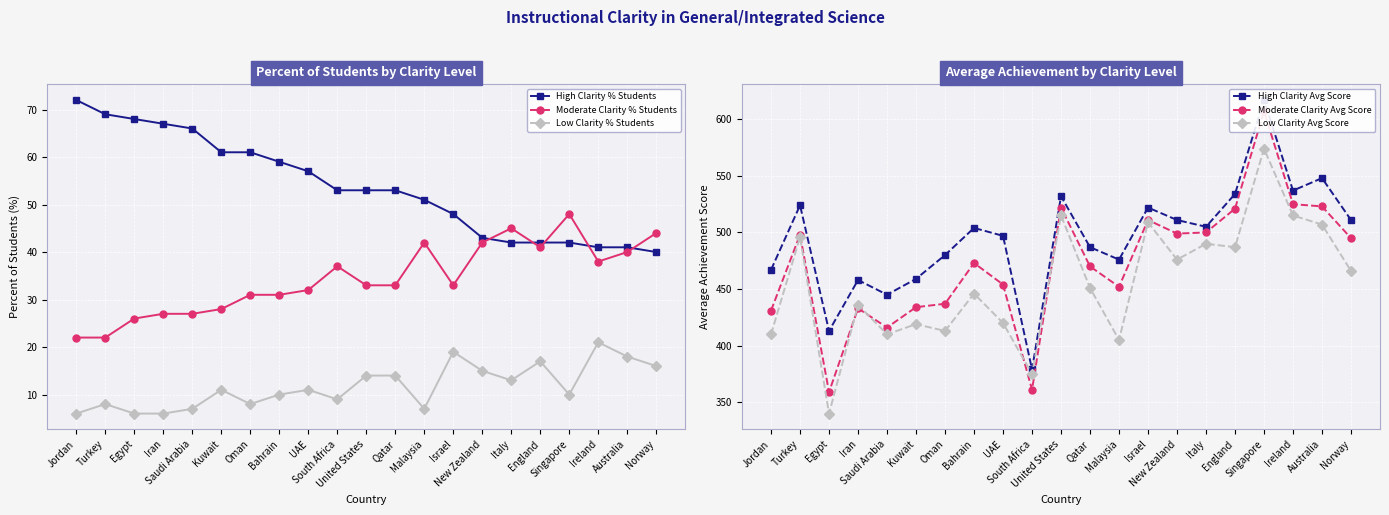

How many values in the Moderate Clarity % Students series are below 33?

9